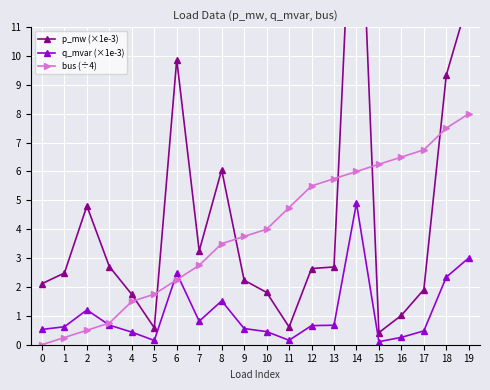

The value of q_mvar (×1e-3) at 6 is 2.5. True or false?

True